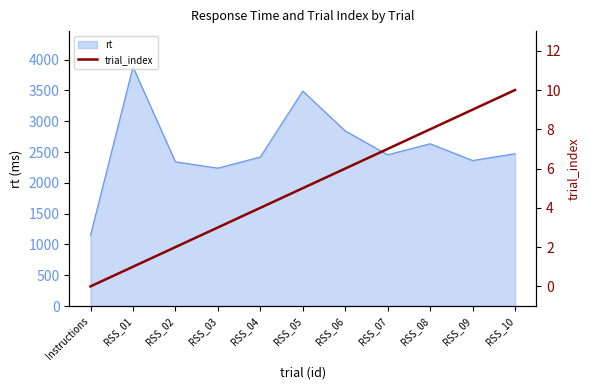

How many values are between 2 and 8?

7